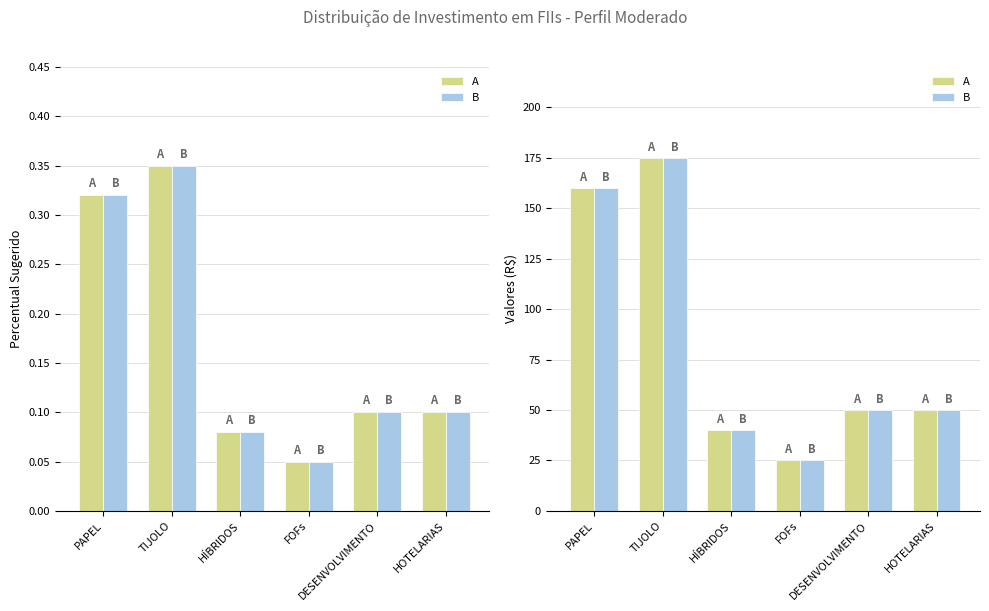

True or false: A has a value of 50 at DESENVOLVIMENTO.

True